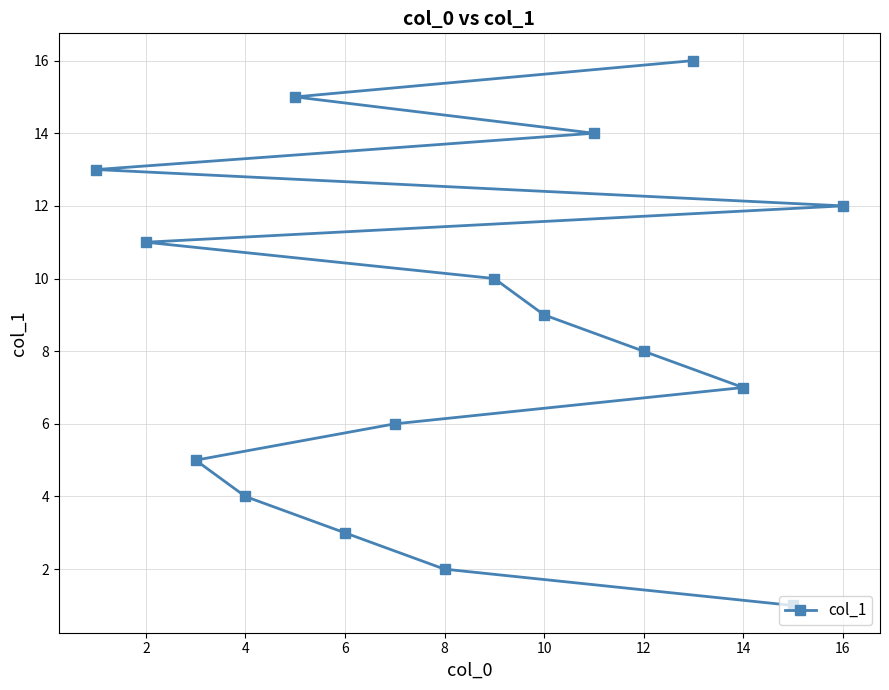

Reading right to left, list all the values displayed in this chart.

12	1	7	16	8	14	9	10	2	6	3	15	4	5	11	13